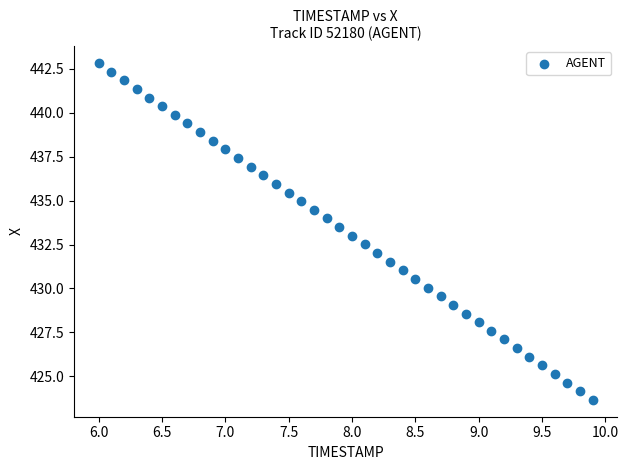

What is the range of Y values (max minus min)?

19.2